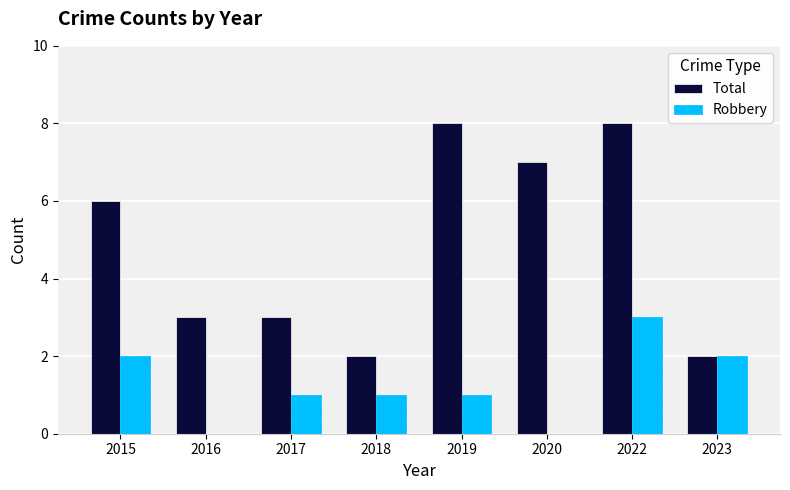

Which series changed the most between 2015 and 2022?

Total